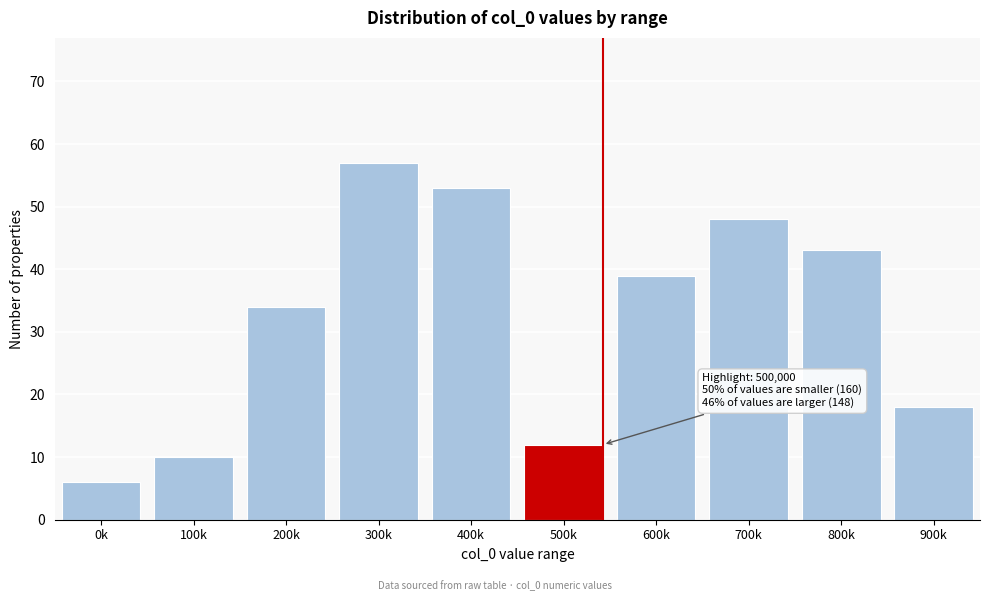

Reading left to right, transcribe all the data shown in this chart.

6	10	34	57	53	12	39	48	43	18